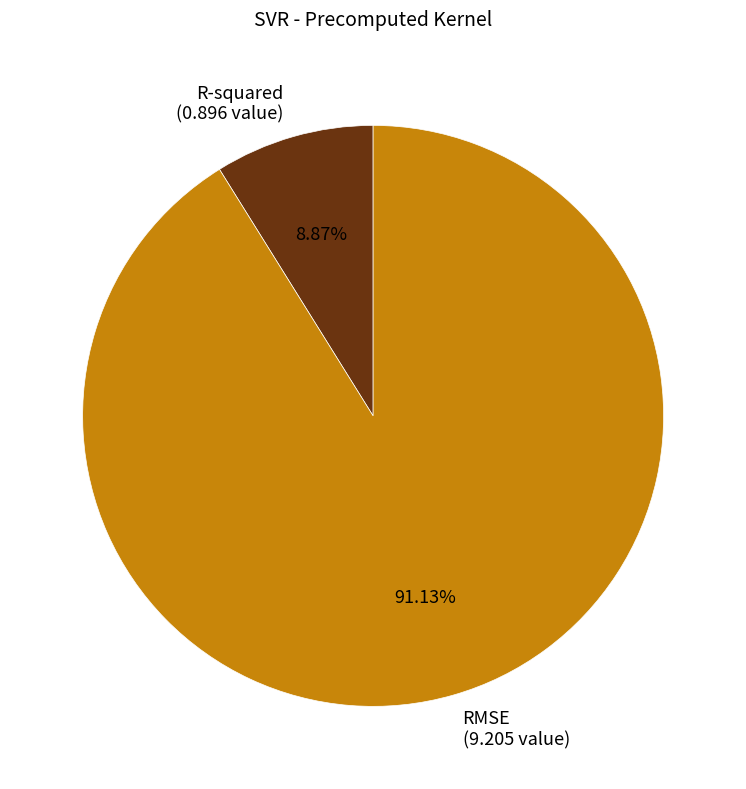

Does RMSE represent more than half of the total?

Yes